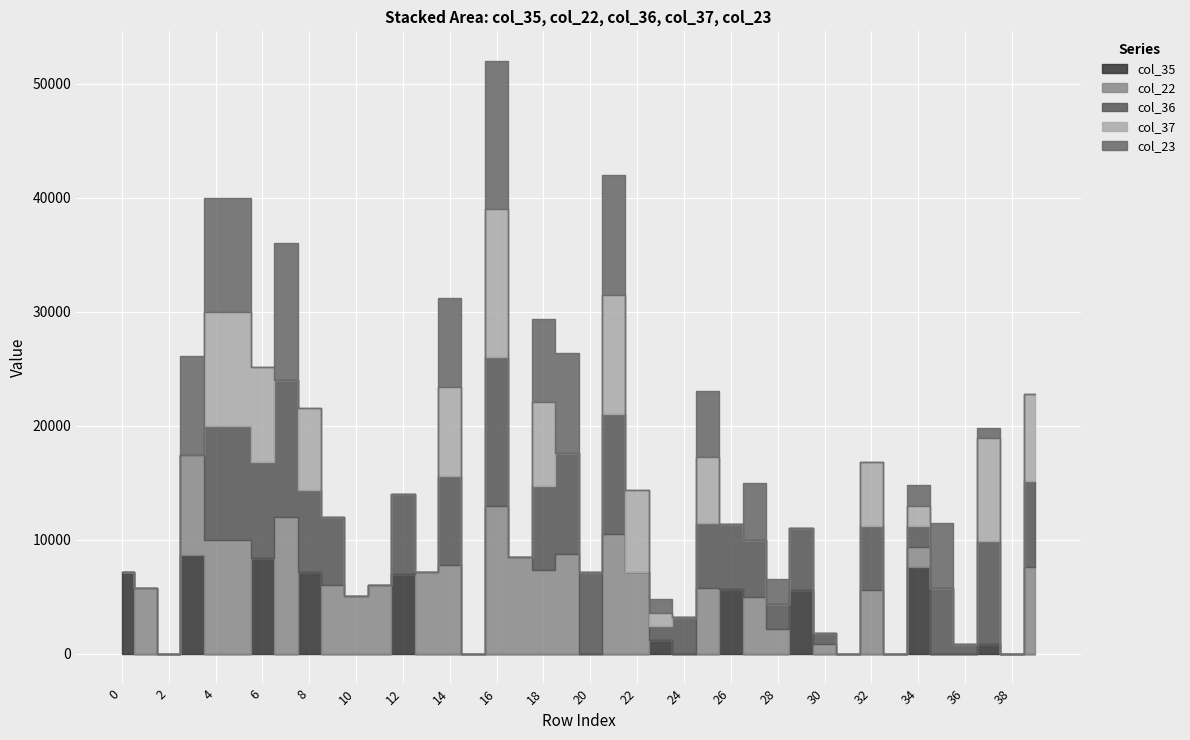

Which category has the highest value across all series?

16